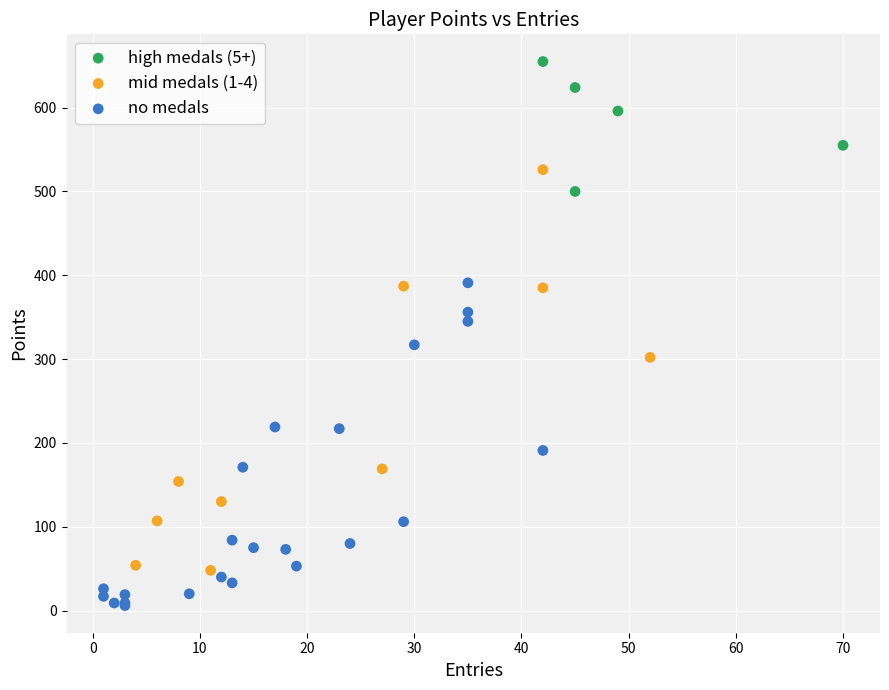

Which series contains the lowest Y value?

no medals